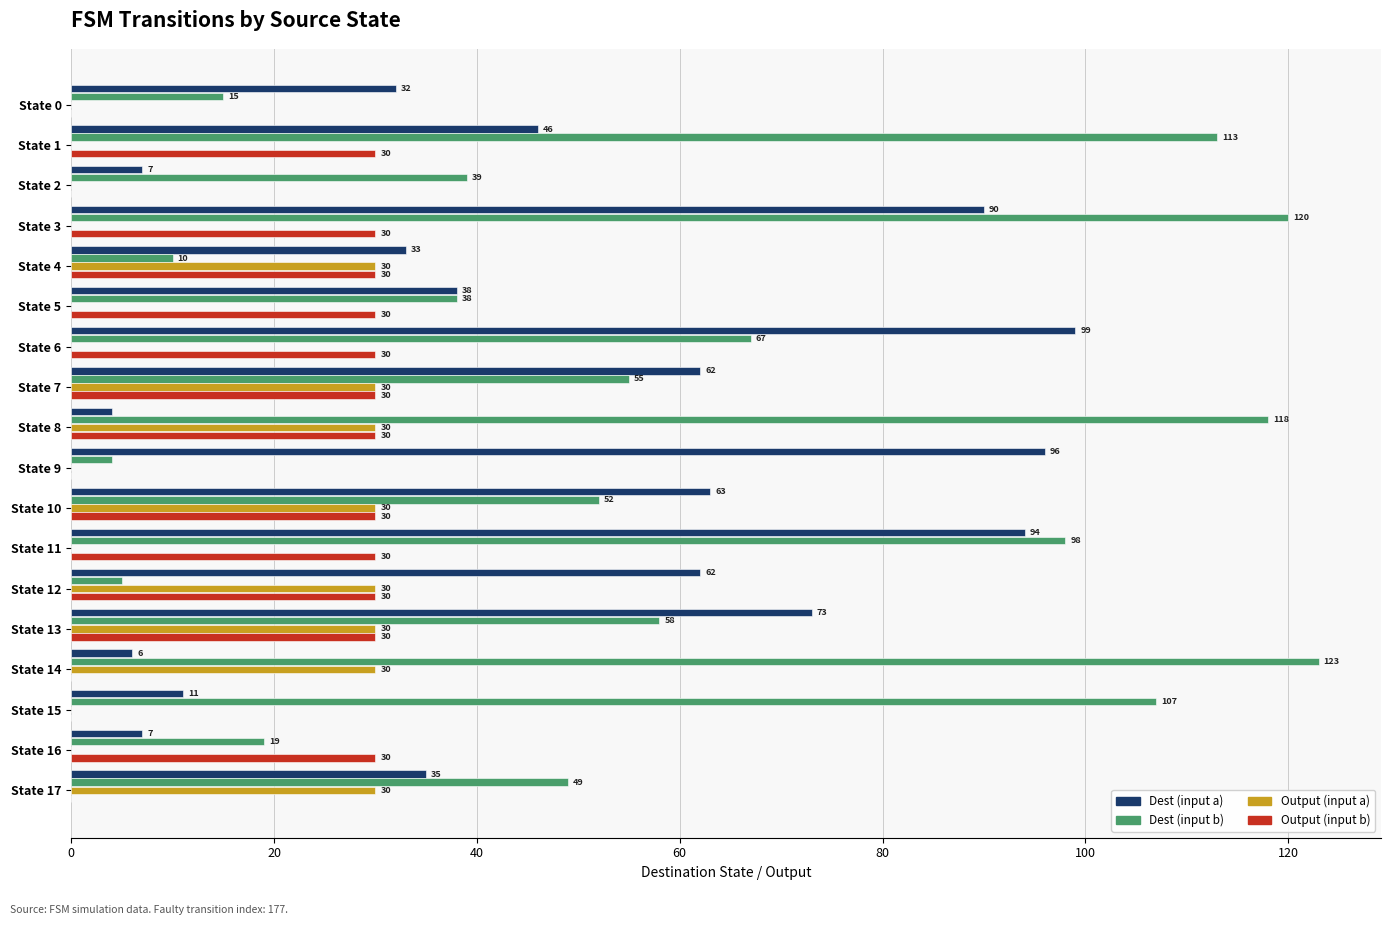

Is it true that Dest (input b) equals 120 at State 3?

True